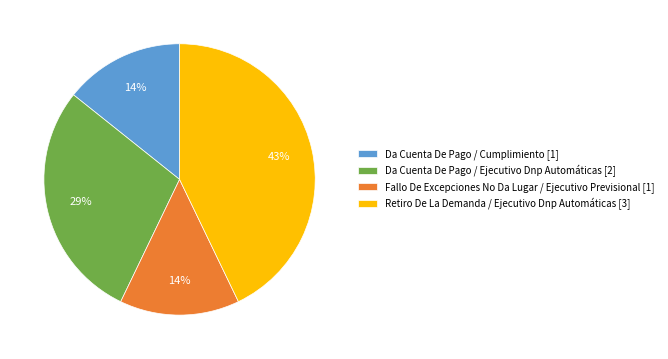

Is the sum of Fallo De Excepciones No Da Lugar / Ejecutivo Previsional [1] and Da Cuenta De Pago / Ejecutivo Dnp Automáticas [2] greater than half?

No